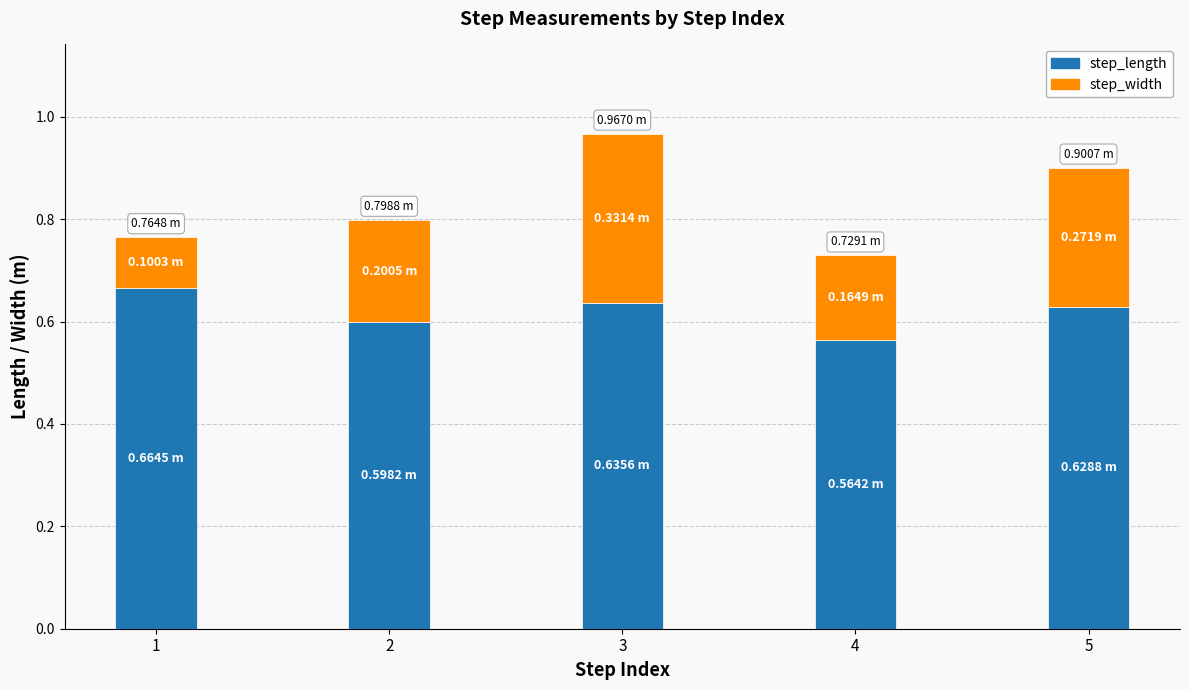

At which category is the sum across all series the highest?

3